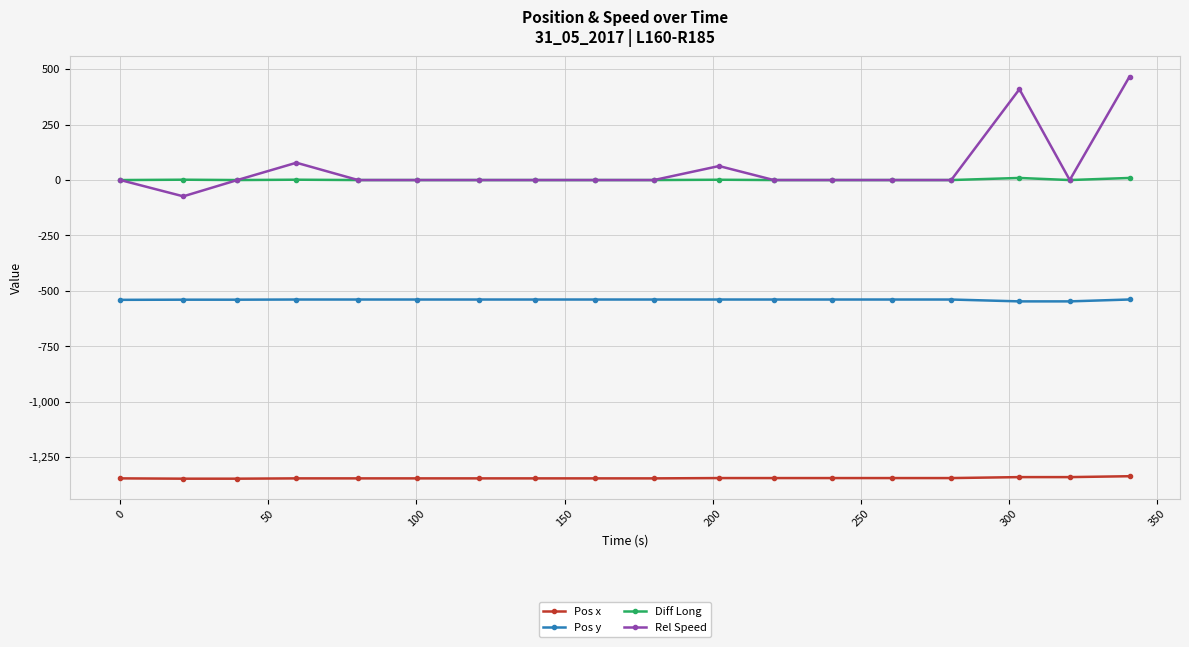

What are all the series names shown in the legend?

Pos x, Pos y, Diff Long, Rel Speed